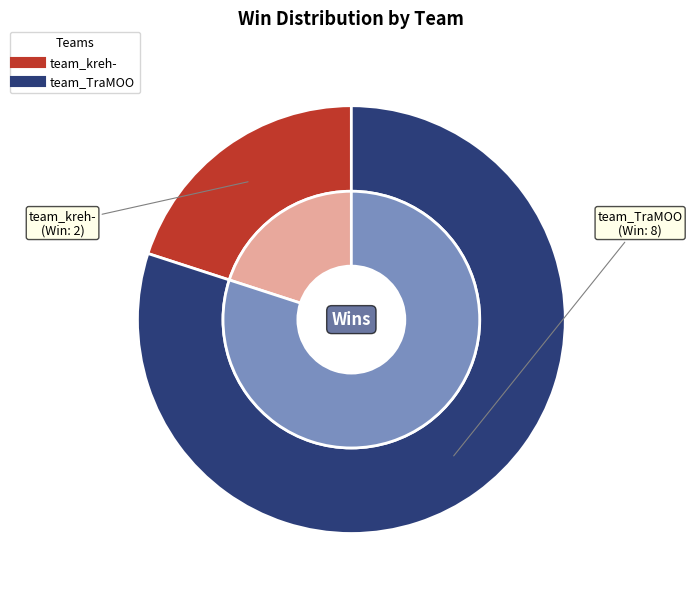

What percentage is the team_TraMOO slice, to the nearest percent?

80%